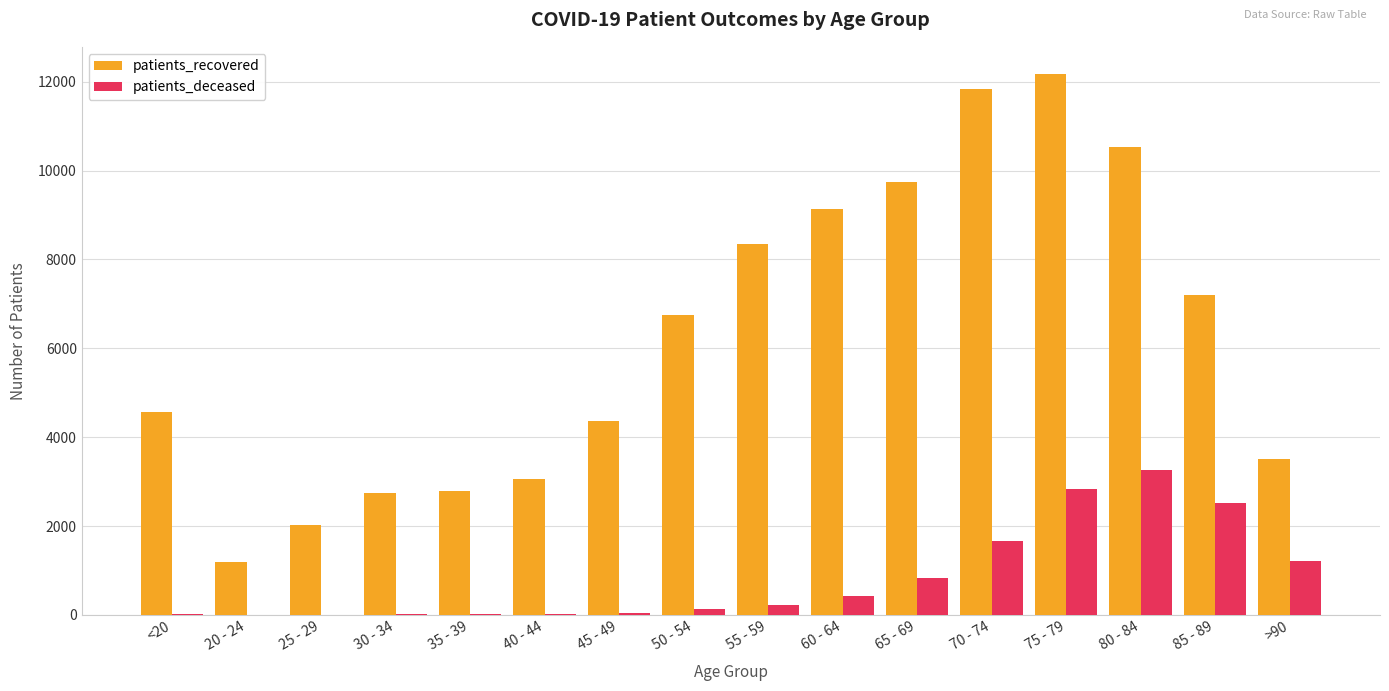

At which category is the sum across all series the highest?

75 - 79